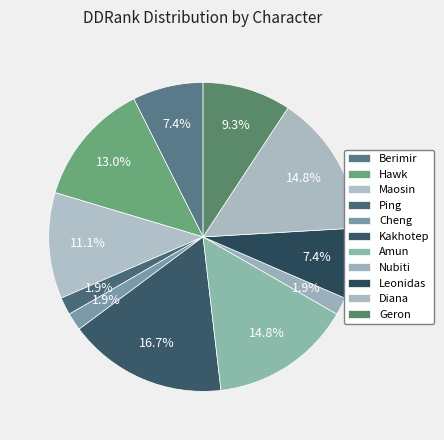

Is there a majority slice in this chart?

No